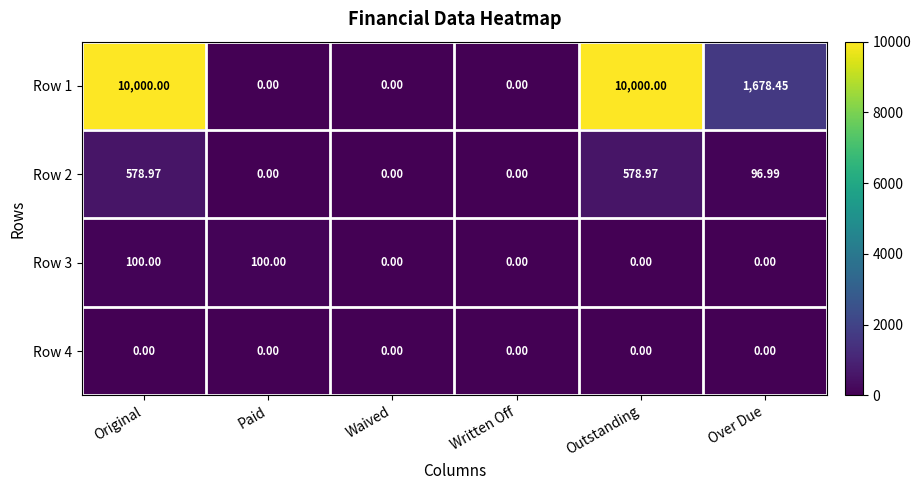

Which category has the highest value across all series?

Original